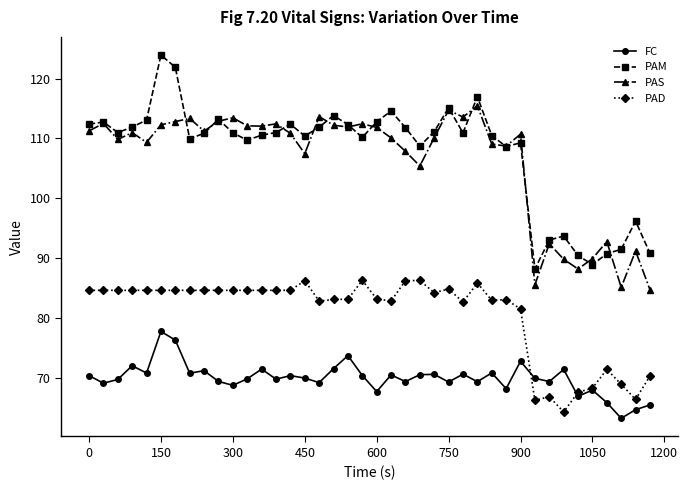

Is this an area chart (filled region under the line)?

No